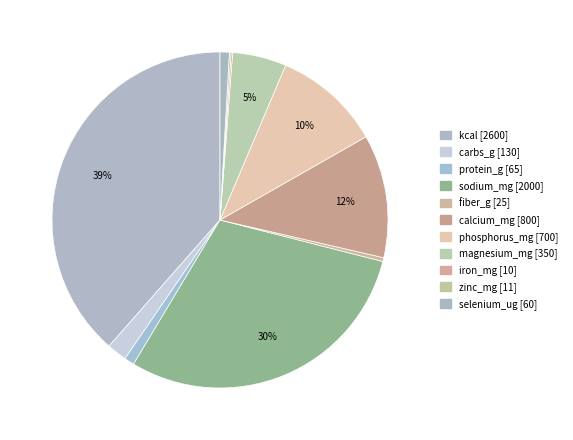

The magnesium_mg slice represents 14% of the pie. True or false?

False